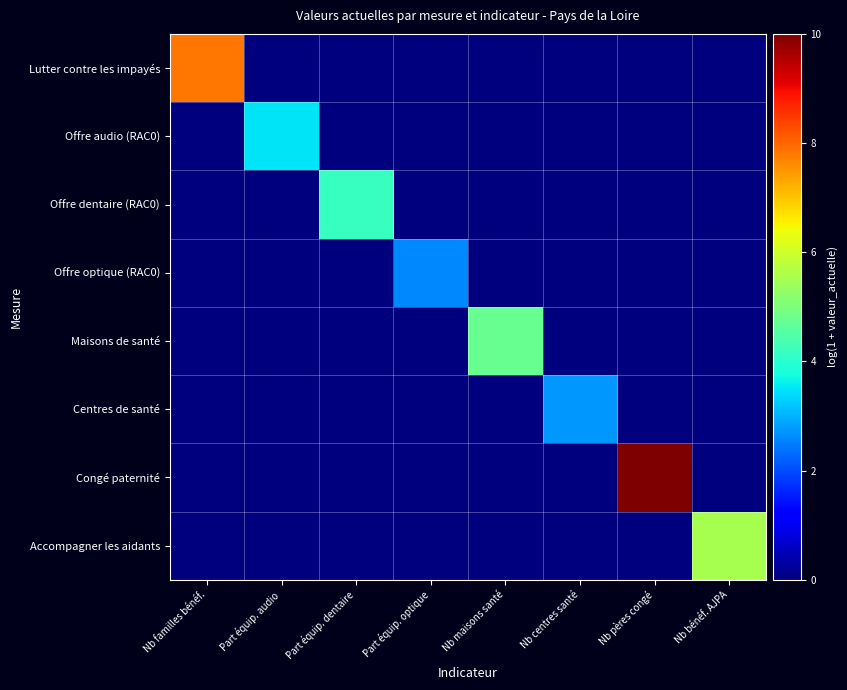

Reading left to right, list all the values displayed in this chart.

Lutter contre les impayés: Nb familles bénéf.=7.8	Part équip. audio=0.0	Part équip. dentaire=0.0	Part équip. optique=0.0	Nb maisons santé=0.0	Nb centres santé=0.0	Nb pères congé=0.0	Nb bénéf. AJPA=0.0
Offre audio (RAC0): Nb familles bénéf.=0.0	Part équip. audio=3.5	Part équip. dentaire=0.0	Part équip. optique=0.0	Nb maisons santé=0.0	Nb centres santé=0.0	Nb pères congé=0.0	Nb bénéf. AJPA=0.0
Offre dentaire (RAC0): Nb familles bénéf.=0.0	Part équip. audio=0.0	Part équip. dentaire=4.1	Part équip. optique=0.0	Nb maisons santé=0.0	Nb centres santé=0.0	Nb pères congé=0.0	Nb bénéf. AJPA=0.0
Offre optique (RAC0): Nb familles bénéf.=0.0	Part équip. audio=0.0	Part équip. dentaire=0.0	Part équip. optique=2.6	Nb maisons santé=0.0	Nb centres santé=0.0	Nb pères congé=0.0	Nb bénéf. AJPA=0.0
Maisons de santé: Nb familles bénéf.=0.0	Part équip. audio=0.0	Part équip. dentaire=0.0	Part équip. optique=0.0	Nb maisons santé=4.7	Nb centres santé=0.0	Nb pères congé=0.0	Nb bénéf. AJPA=0.0
Centres de santé: Nb familles bénéf.=0.0	Part équip. audio=0.0	Part équip. dentaire=0.0	Part équip. optique=0.0	Nb maisons santé=0.0	Nb centres santé=2.8	Nb pères congé=0.0	Nb bénéf. AJPA=0.0
Congé paternité: Nb familles bénéf.=0.0	Part équip. audio=0.0	Part équip. dentaire=0.0	Part équip. optique=0.0	Nb maisons santé=0.0	Nb centres santé=0.0	Nb pères congé=10.0	Nb bénéf. AJPA=0.0
Accompagner les aidants: Nb familles bénéf.=0.0	Part équip. audio=0.0	Part équip. dentaire=0.0	Part équip. optique=0.0	Nb maisons santé=0.0	Nb centres santé=0.0	Nb pères congé=0.0	Nb bénéf. AJPA=5.5